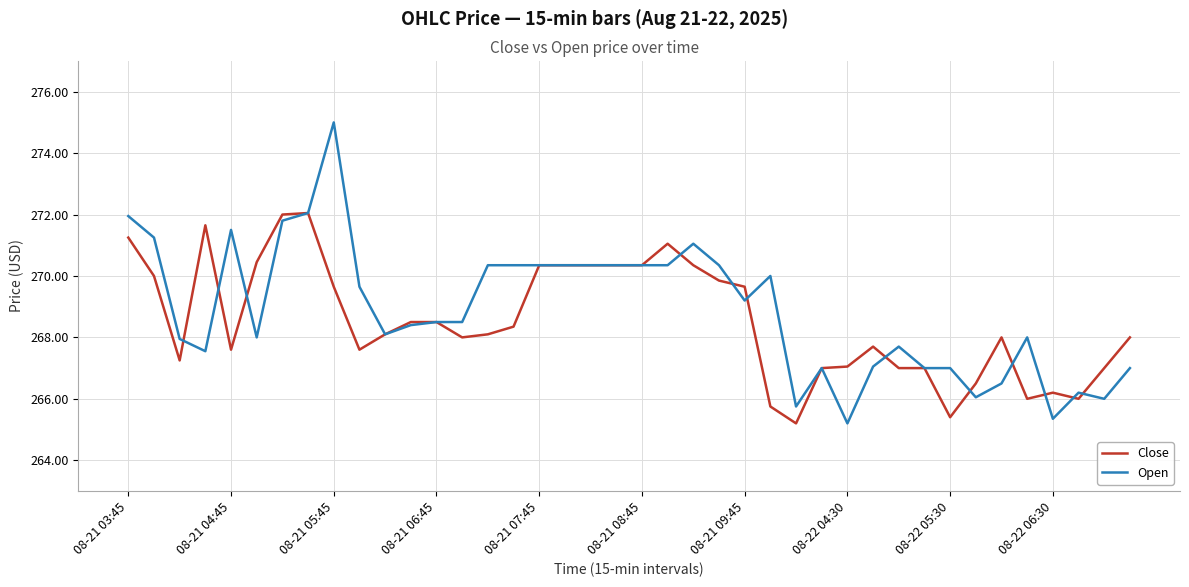

Is this an area chart (filled region under the line)?

No